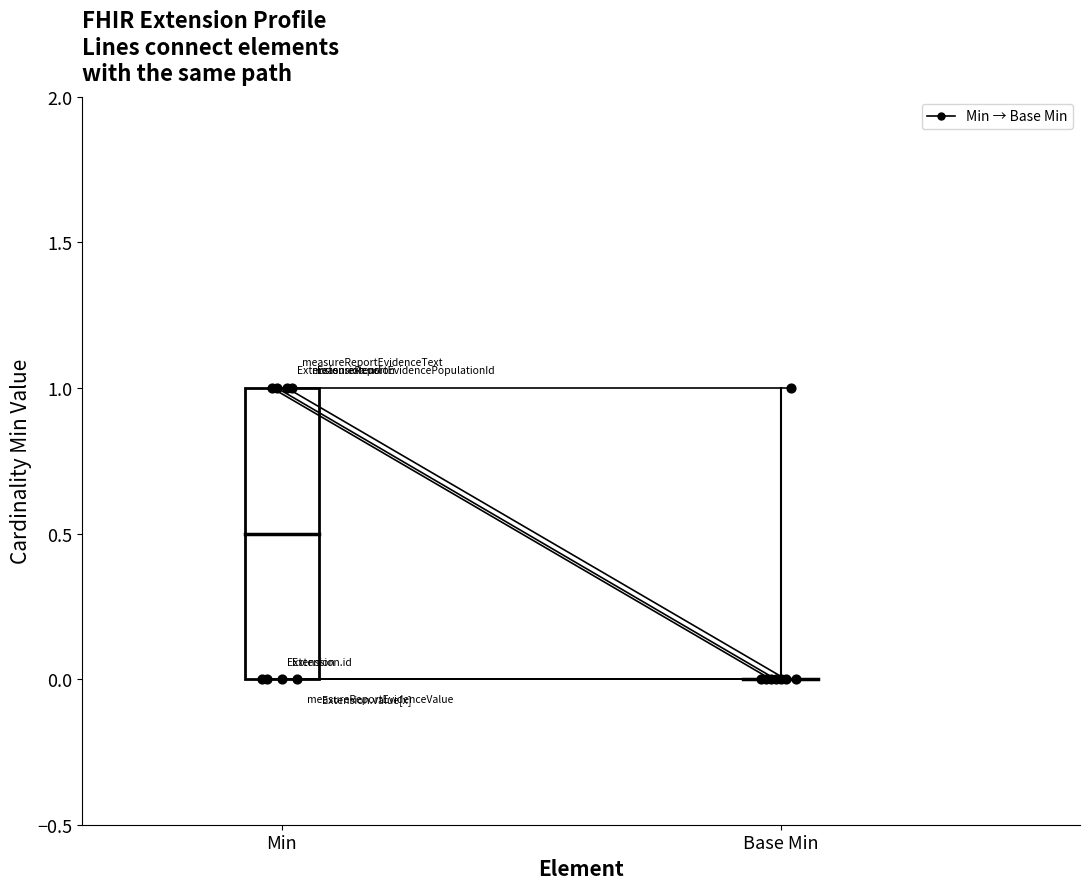

Which series has the largest Y range (max minus min)?

Min